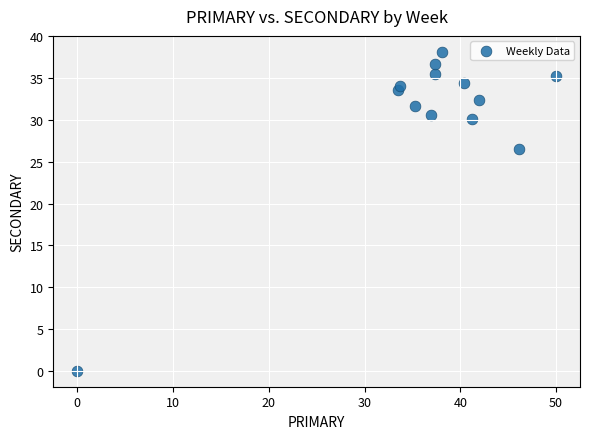

What is the range of Y values (max minus min)?

38.1